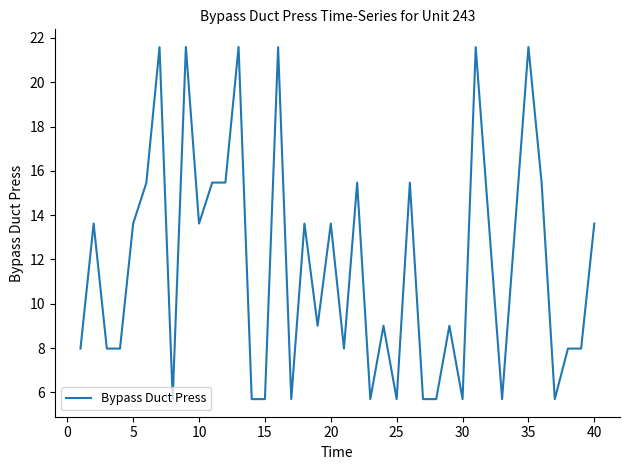

Does the chart display data point markers on the line(s)?

No